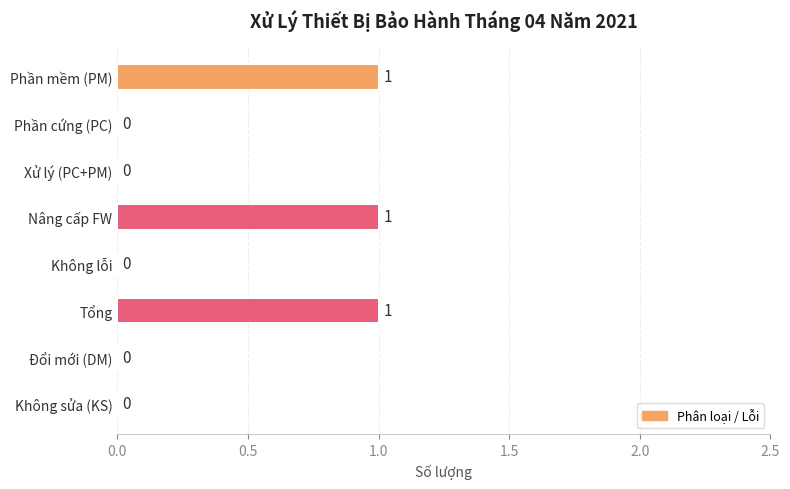

The value at Phần cứng (PC) is 0. True or false?

True